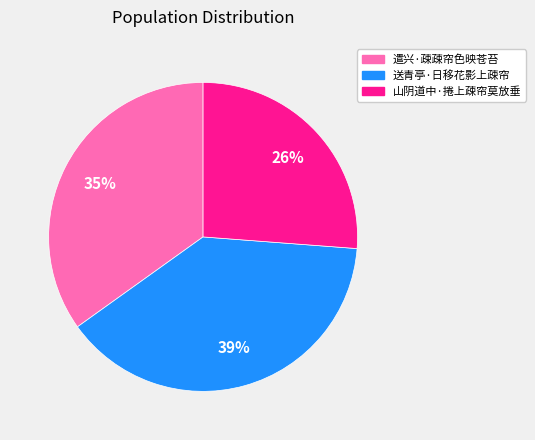

How many segments does this pie chart have?

3